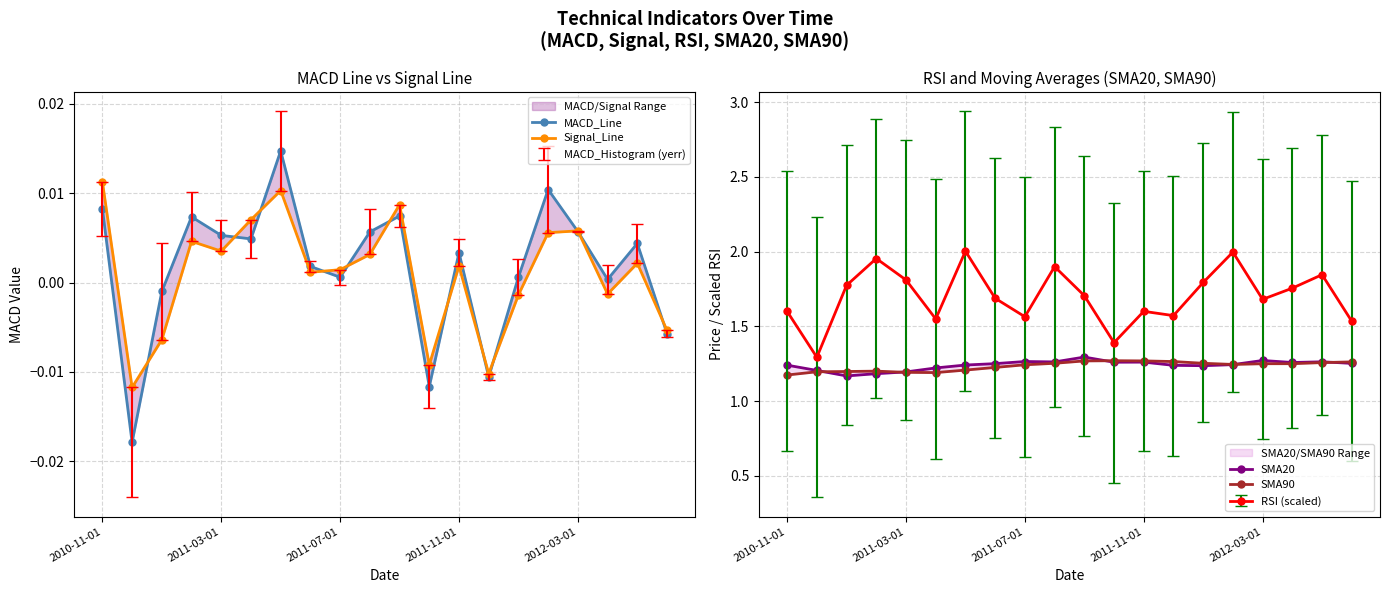

The RSI (scaled) series shows 2.4 at 2010-11-01. True or false?

False